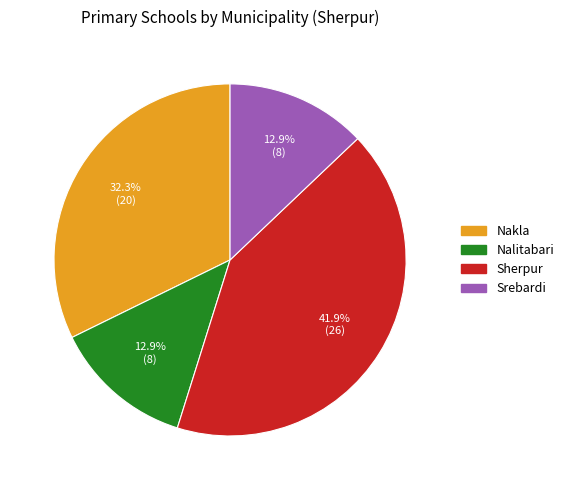

Which category has the biggest portion of the pie?

Sherpur